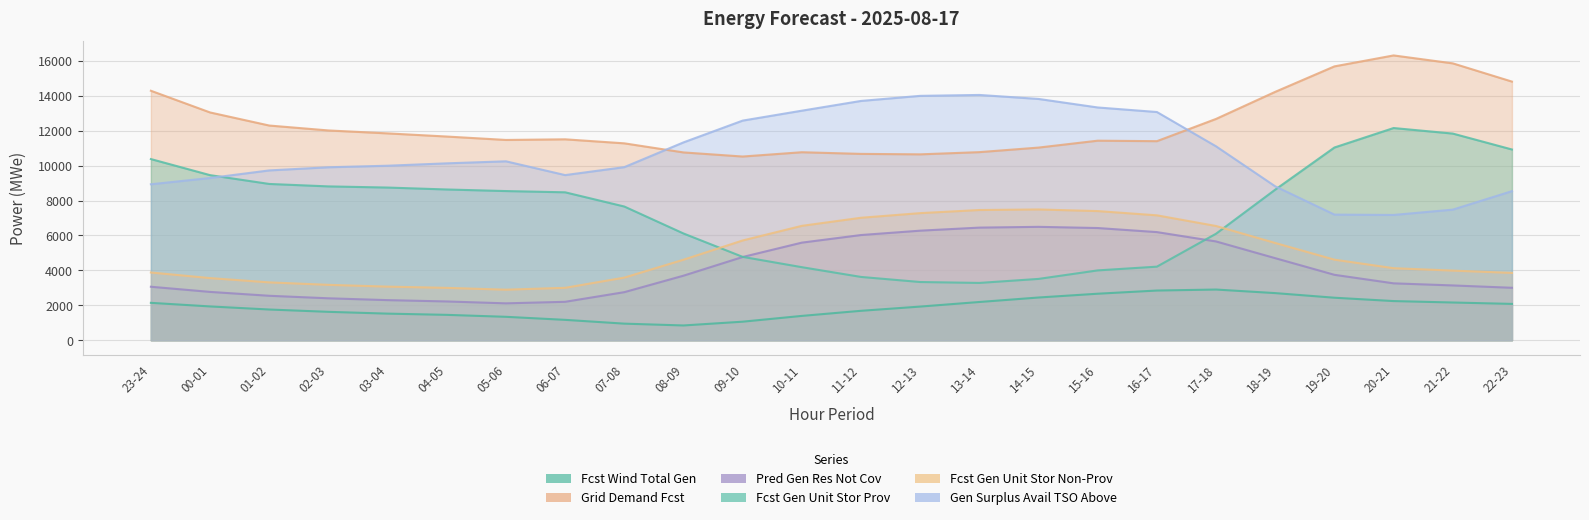

The fcst_gen_unit_stor_prov series shows 15346 at 02-03. True or false?

False